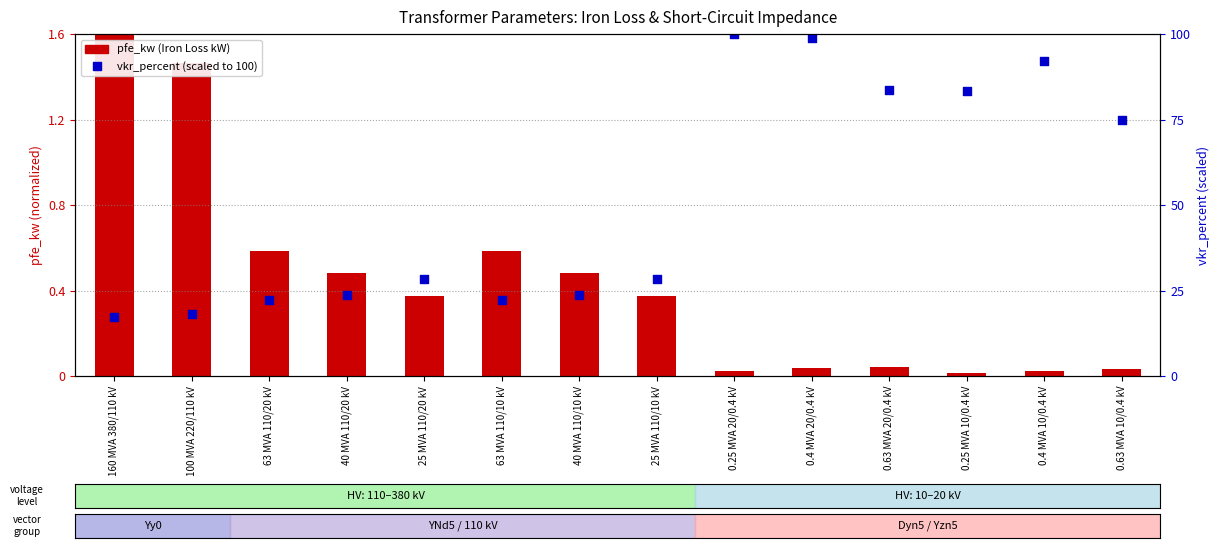

At which category is the sum across all series the highest?

0.25 MVA 20/0.4 kV